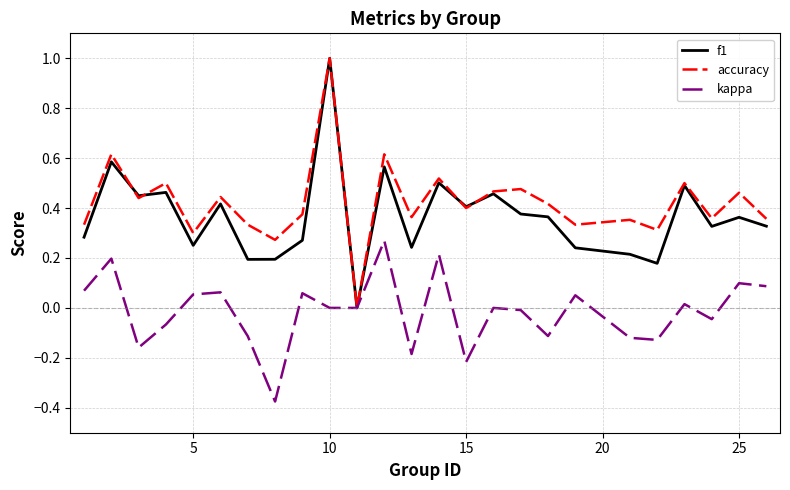

What is the maximum value for accuracy?

1.0